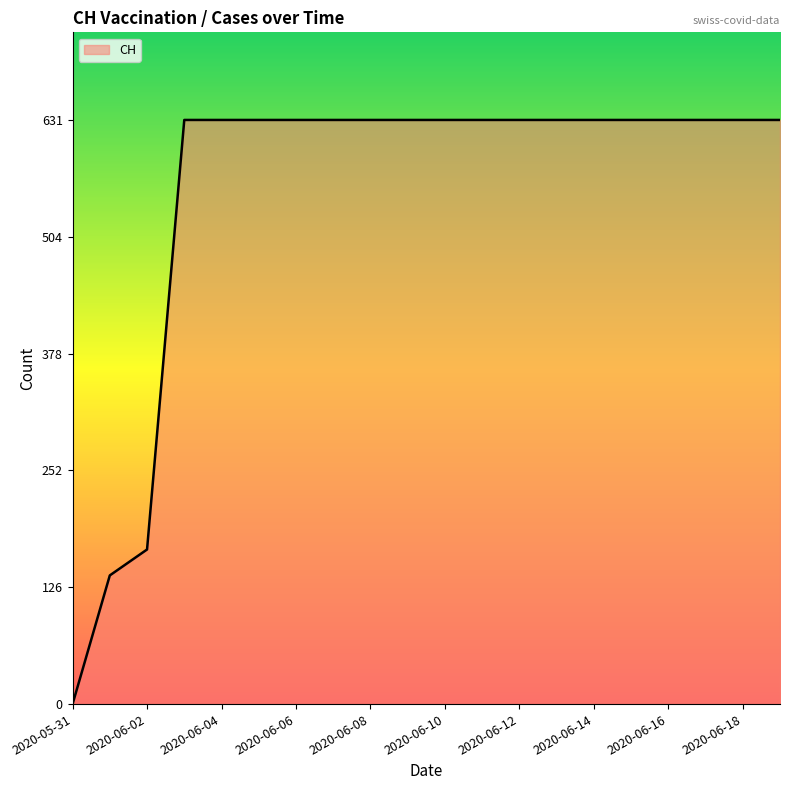

How many positive values are there?

19